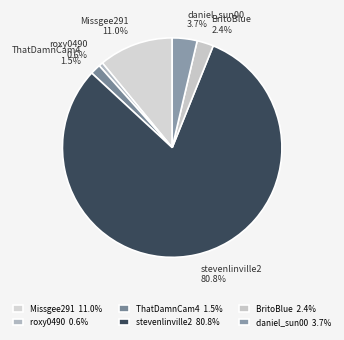

To the nearest percent, what percentage of the pie is Missgee291?

11%